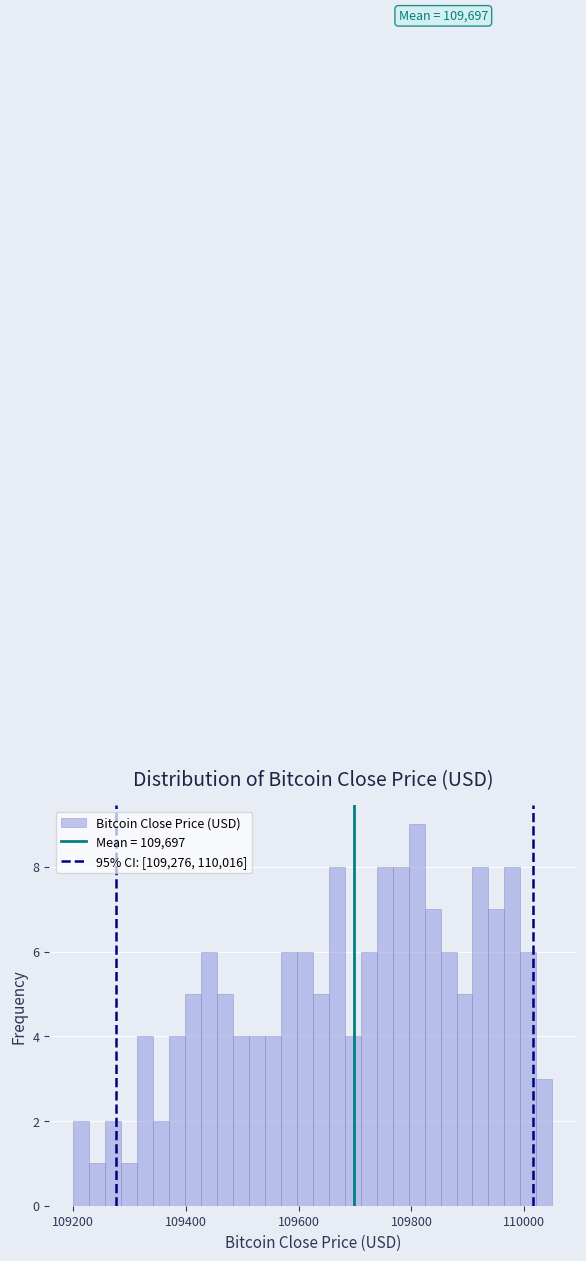

Around what value on the x-axis is the tallest bar? Give the approximate position of its centre, as read against the axis.

109800